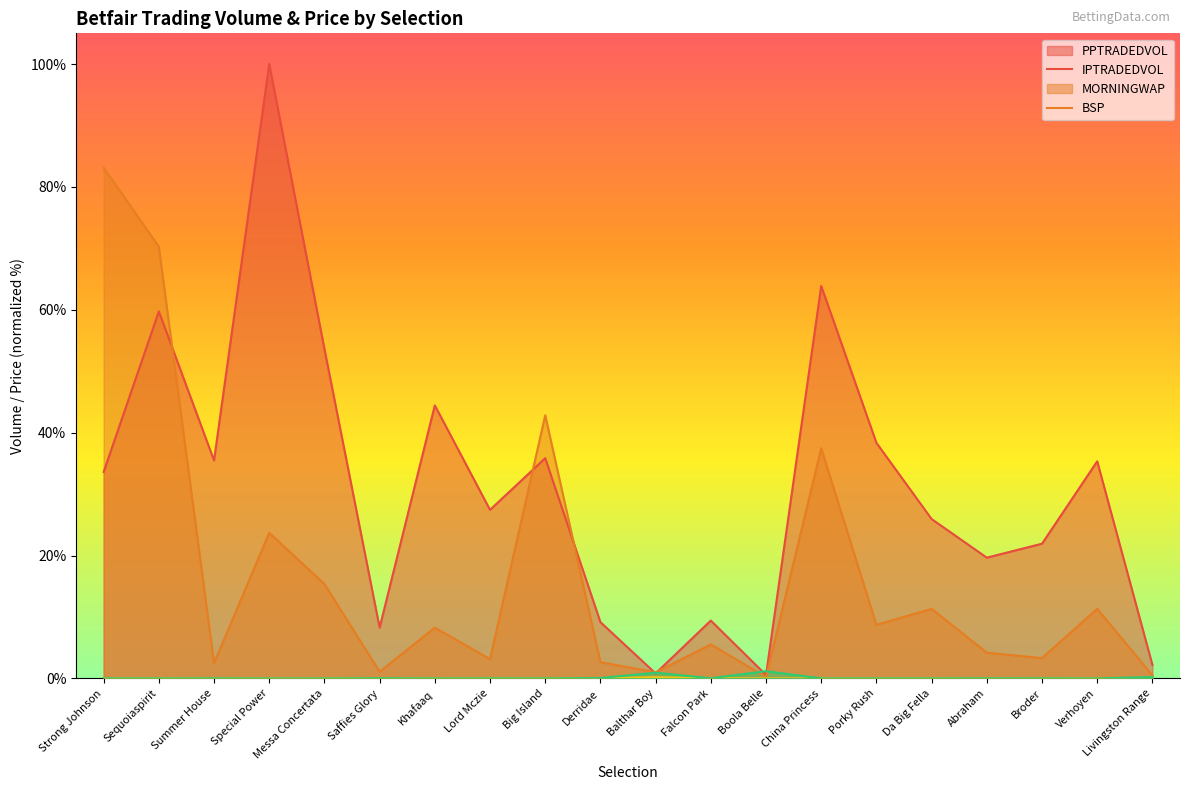

Which category has the lowest value in the MORNINGWAP series?

Boola Belle